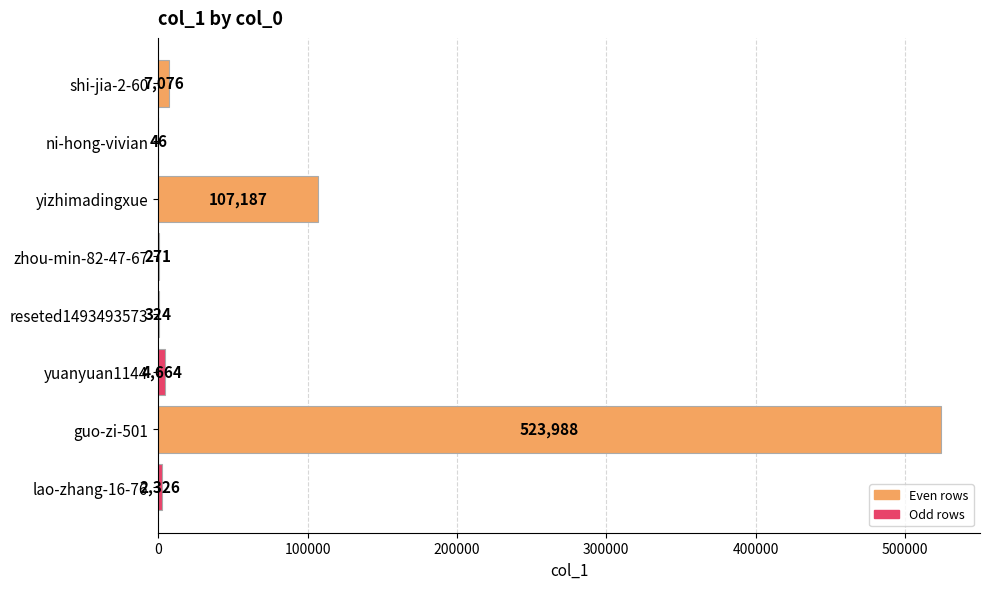

What is the change in value from shi-jia-2-60 to yizhimadingxue?

+100111